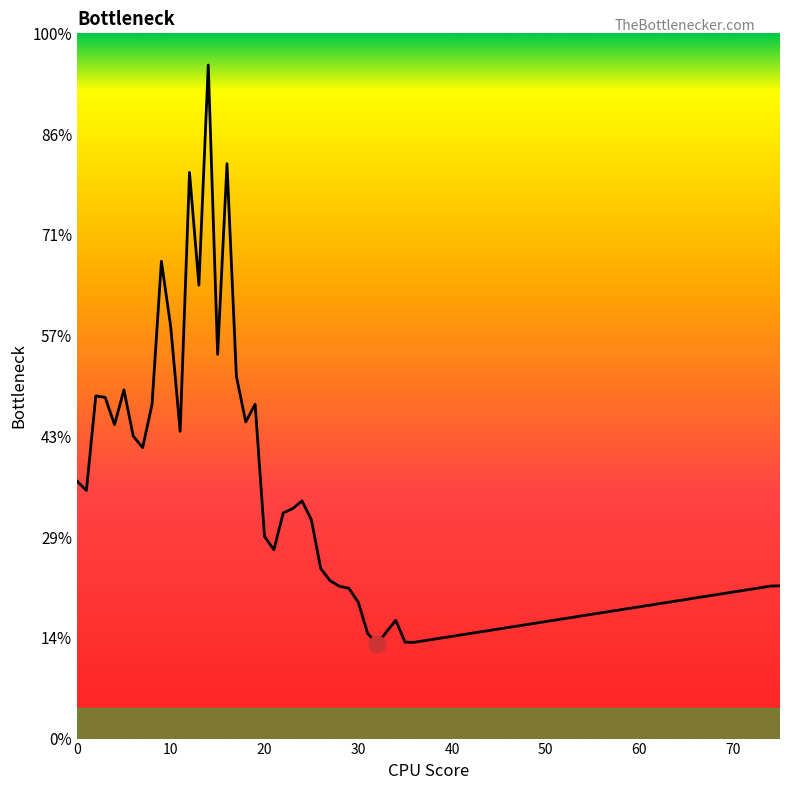

Is this an area chart (filled region under the line)?

Yes